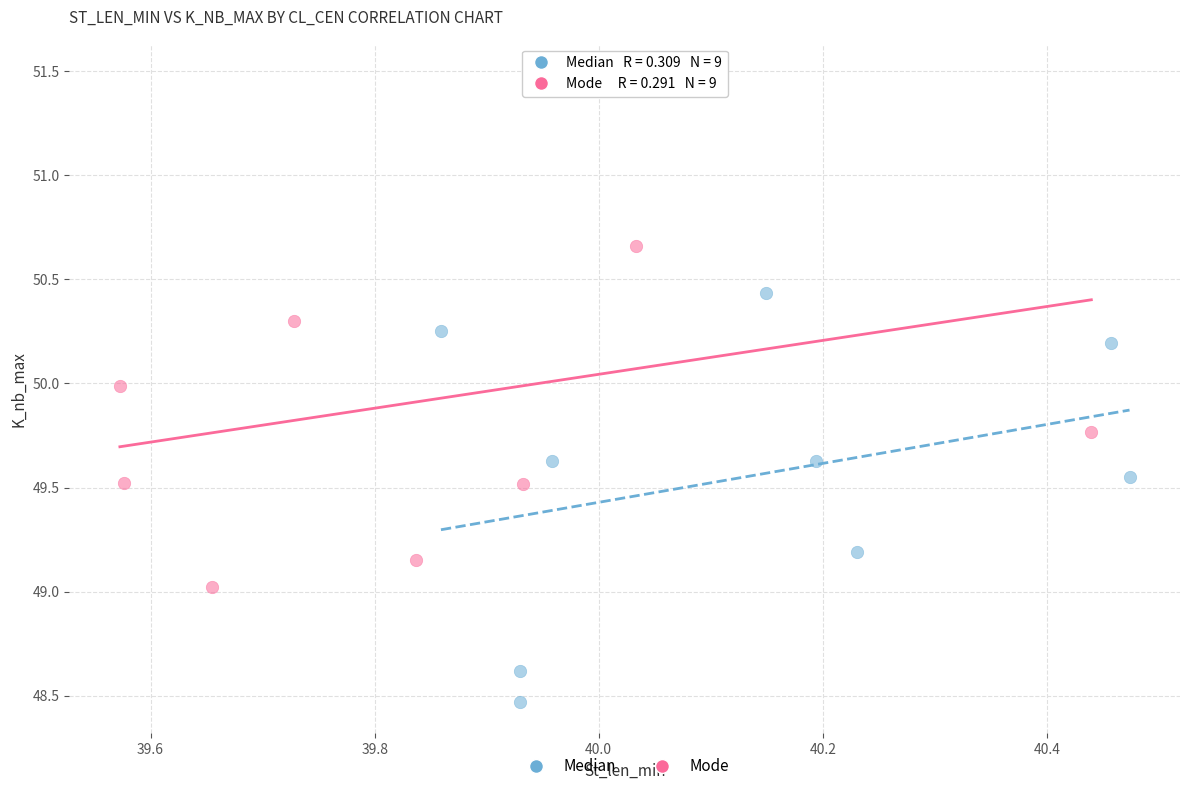

Which series contains the highest Y value?

Mode